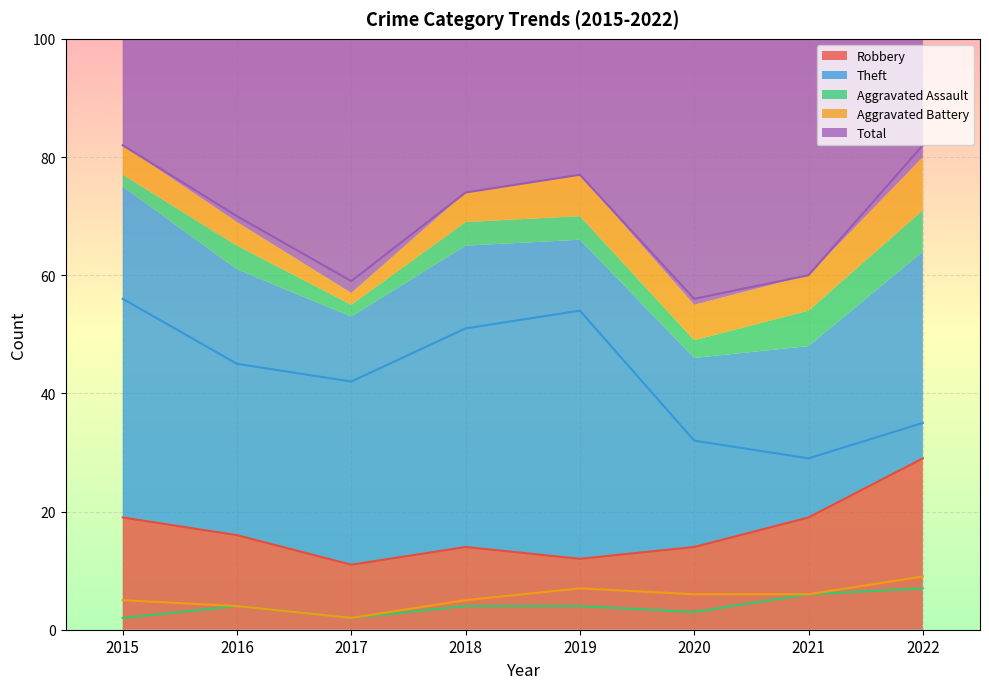

Which series has the widest spread of values?

Theft